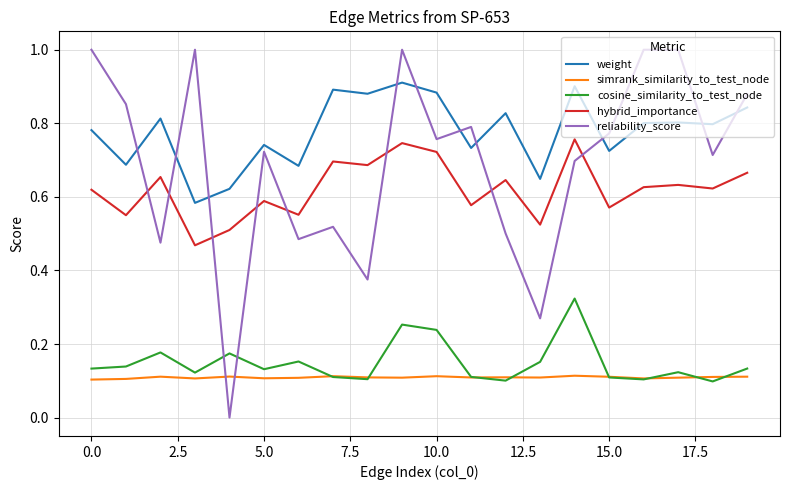

List the series in order of their peak value, lowest first.

simrank_similarity_to_test_node, cosine_similarity_to_test_node, hybrid_importance, weight, reliability_score